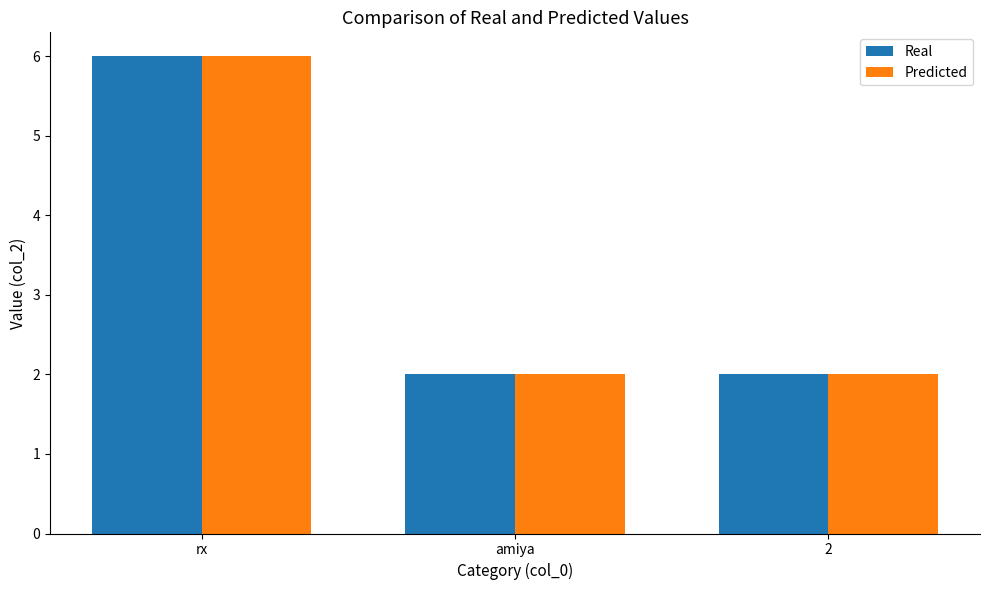

How many bars are there in each group?

2